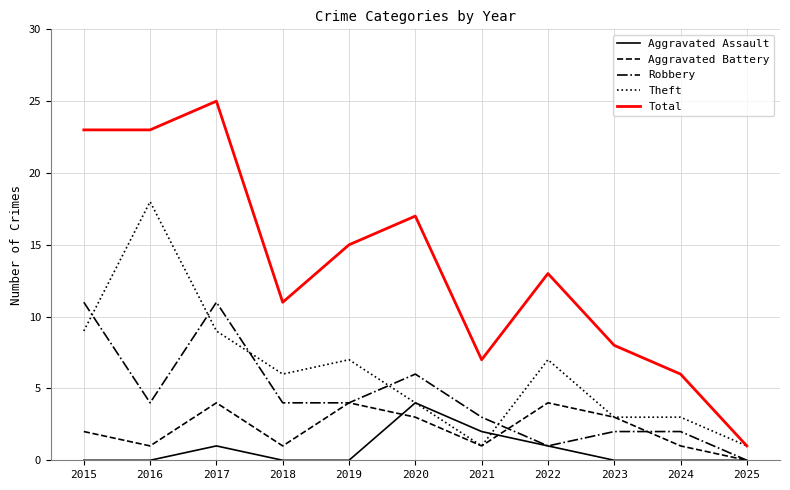

What value does the Theft series have at 2017?

9